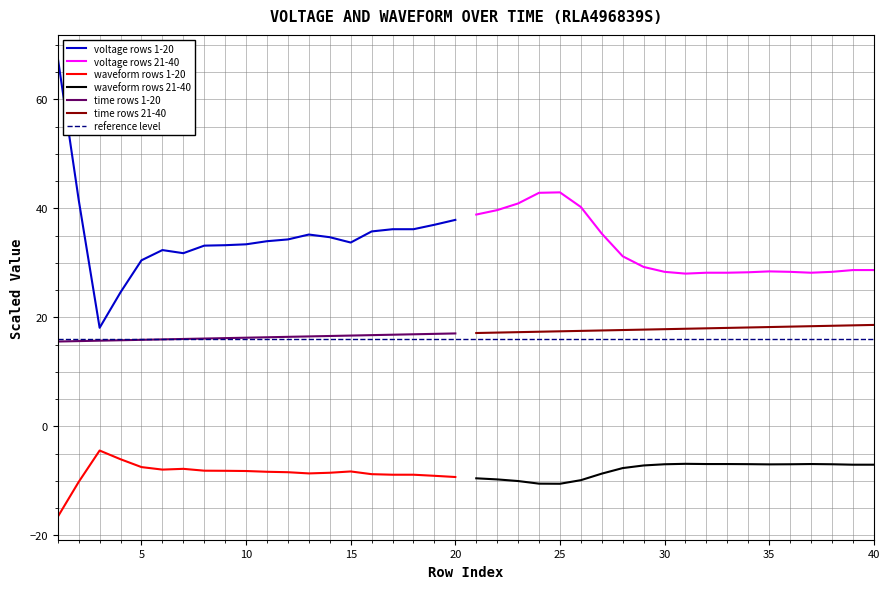

Reading left to right, what are all the values shown in this chart?

row 1-20: 67.6	41.6	18.1	24.6	30.5	32.4	31.8	33.2	33.3	33.4	34.0	34.3	35.2	34.7	33.7	35.8	36.2	36.2	37.0	37.9
row 21-40: 38.9	39.7	40.9	42.9	43.0	40.3	35.4	31.2	29.3	28.4	28.0	28.2	28.2	28.3	28.4	28.4	28.2	28.4	28.7	28.7
row 1-20 waveform: -16.6	-10.2	-4.4	-6.0	-7.5	-7.9	-7.8	-8.1	-8.2	-8.2	-8.3	-8.4	-8.6	-8.5	-8.3	-8.8	-8.9	-8.9	-9.1	-9.3
row 21-40 waveform: -9.5	-9.7	-10.0	-10.5	-10.5	-9.9	-8.7	-7.7	-7.2	-7.0	-6.9	-6.9	-6.9	-6.9	-7.0	-7.0	-6.9	-7.0	-7.0	-7.0
time row 1-20: 15.6	15.6	15.7	15.8	15.9	16.0	16.0	16.1	16.2	16.3	16.4	16.4	16.5	16.6	16.7	16.7	16.8	16.9	17.0	17.1
time row 21-40: 17.1	17.2	17.3	17.4	17.4	17.5	17.6	17.7	17.8	17.8	17.9	18.0	18.1	18.1	18.2	18.3	18.4	18.5	18.5	18.6